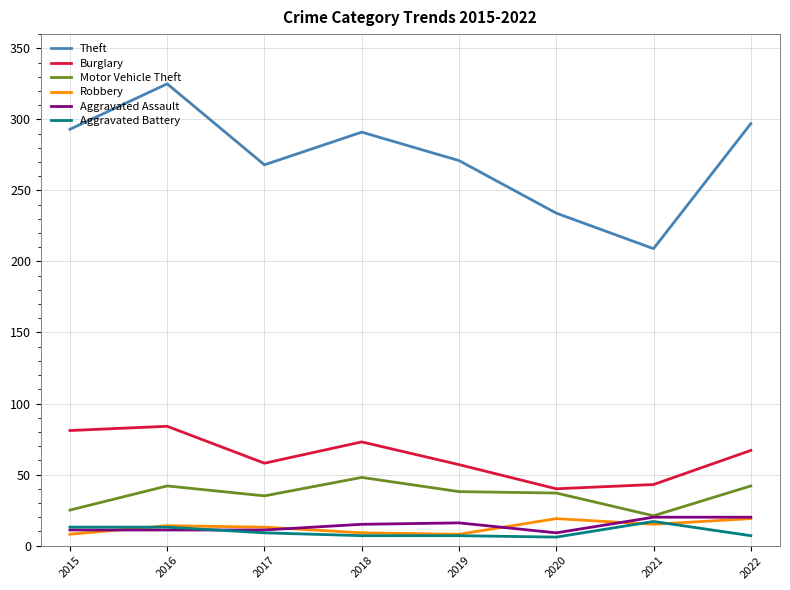

What is the approximate value of Burglary at 2019, to the nearest 10?

60